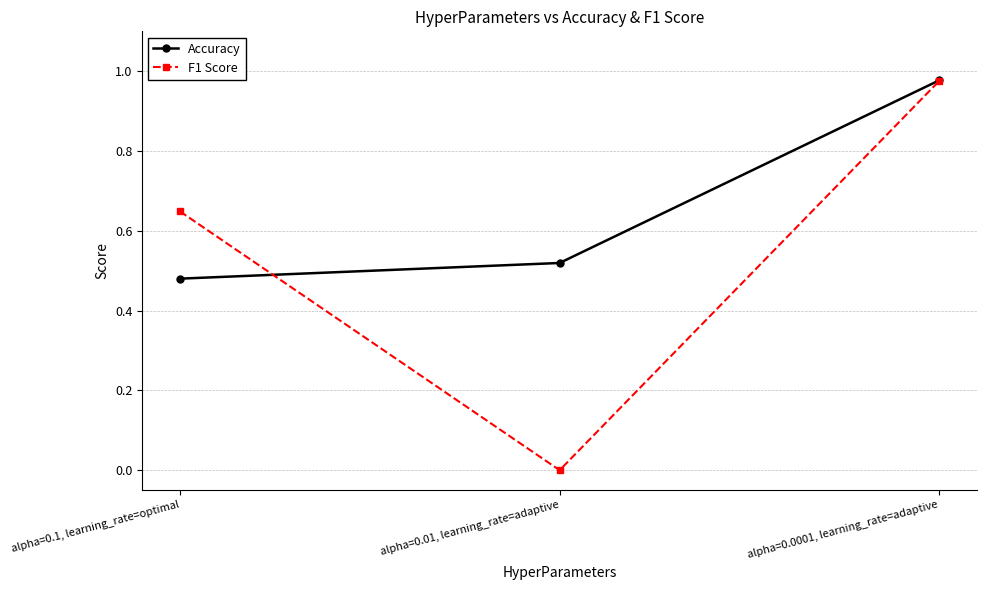

What is the sum of the F1 Score values at alpha=0.0001, learning_rate=adaptive and alpha=0.1, learning_rate=optimal?

1.6